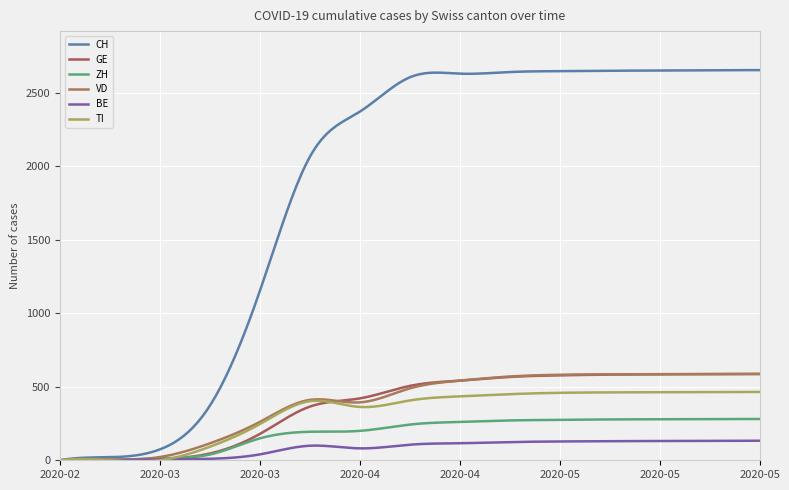

True or false: GE and TI intersect in this chart.

True